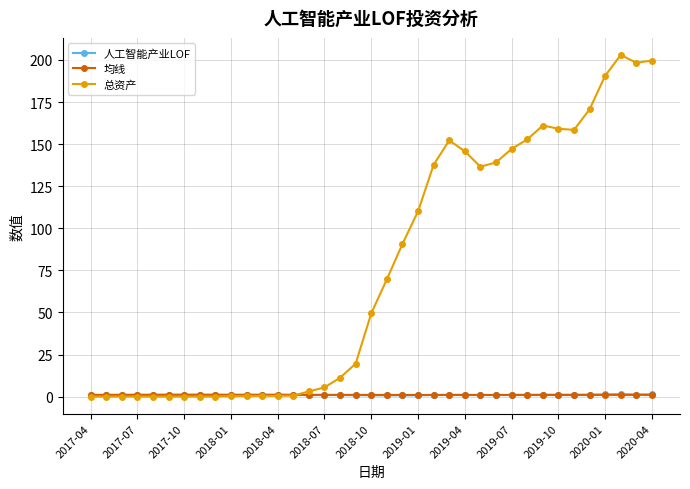

What is the greatest value displayed?

203.0